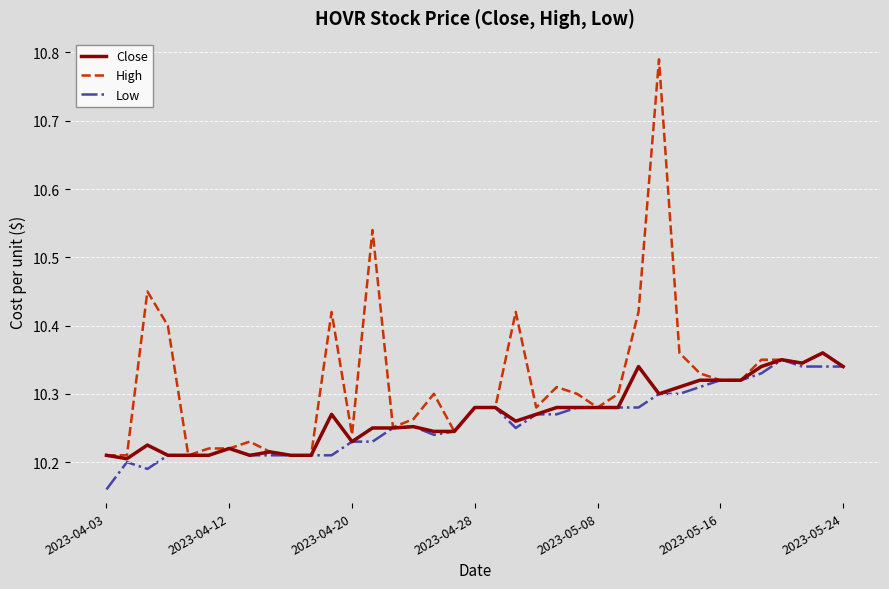

Which series has the widest spread of values?

High